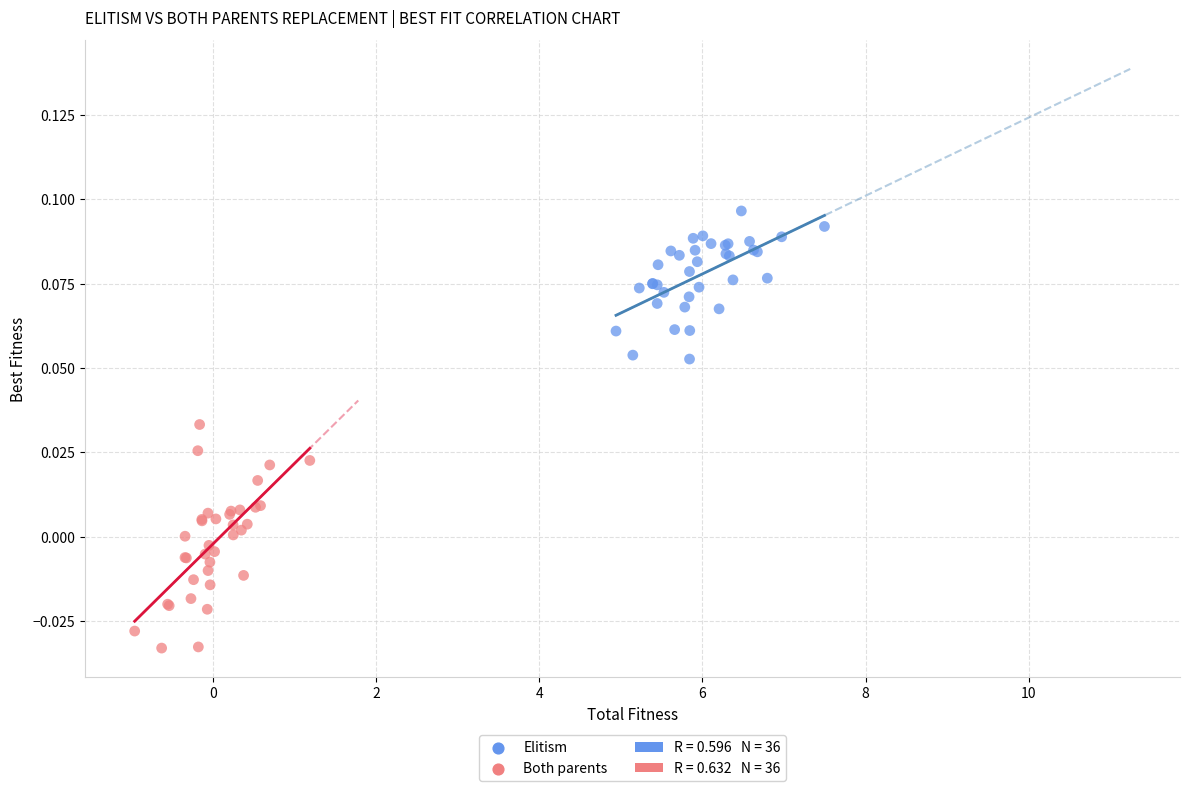

Which series has the widest spread of Y values?

Both parents